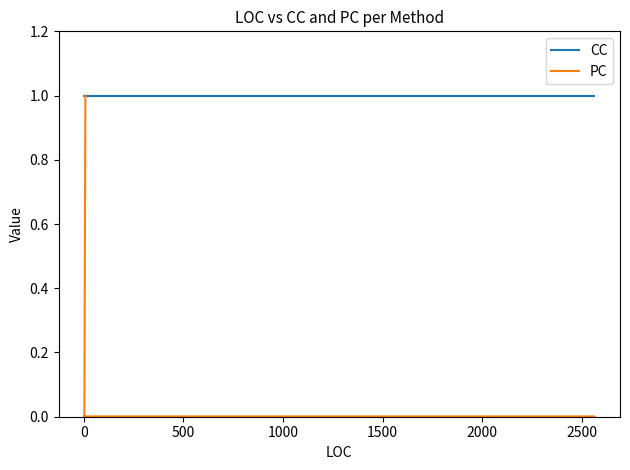

True or false: CC has a value of 2 at 10.

False